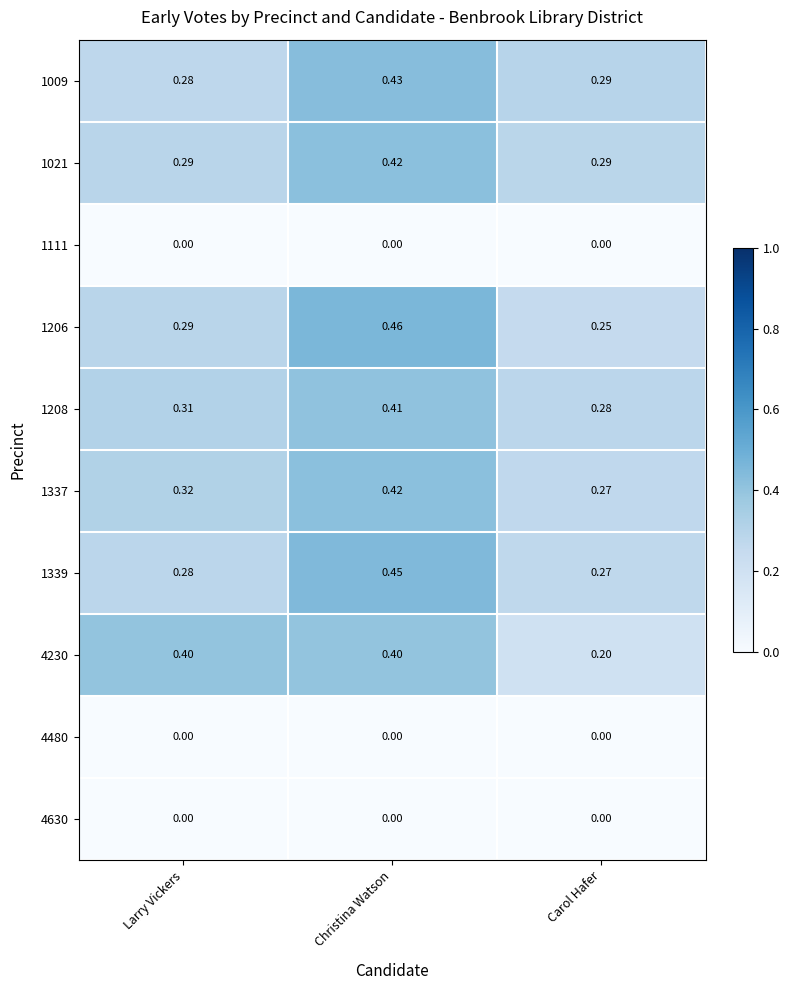

Which series has the largest range (max minus min)?

1206